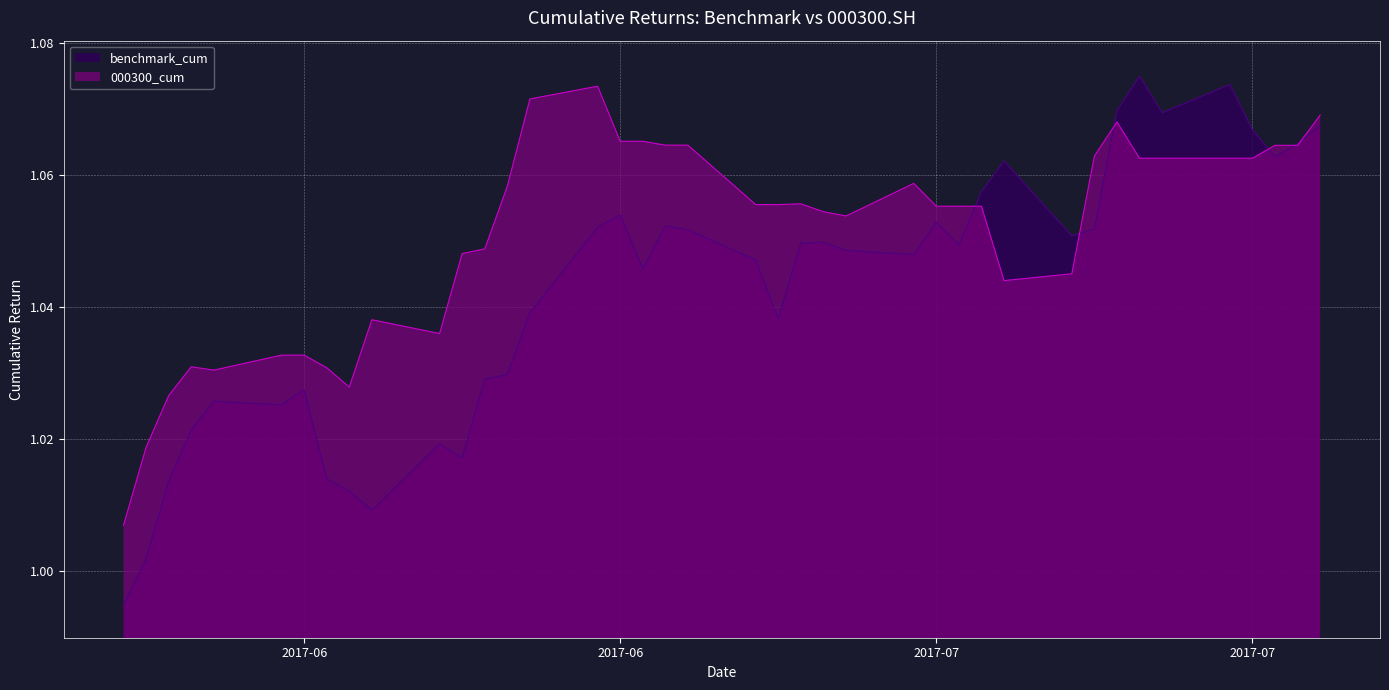

In benchmark_cum, how many points are higher than both neighbors (excluding endpoints)?

10